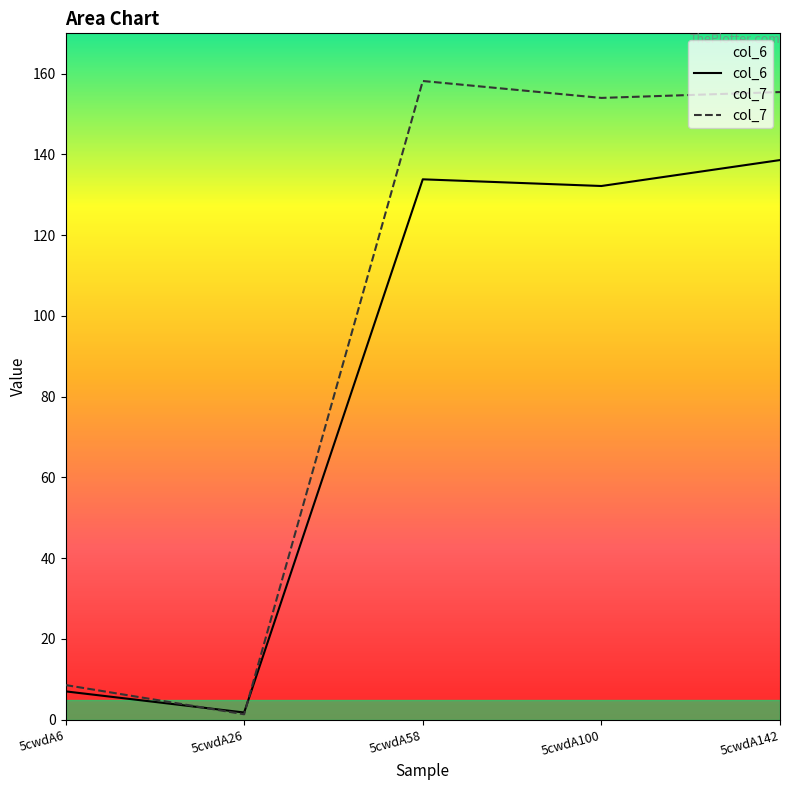

List the labels in order of col_6 value, smallest first.

5cwdA26, 5cwdA6, 5cwdA100, 5cwdA58, 5cwdA142